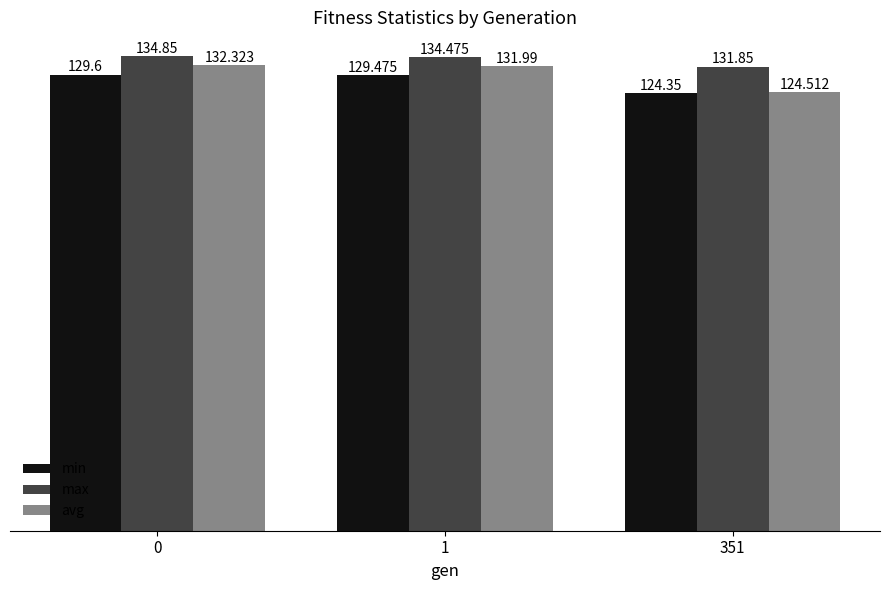

The max series shows 134.5 at 1. True or false?

True